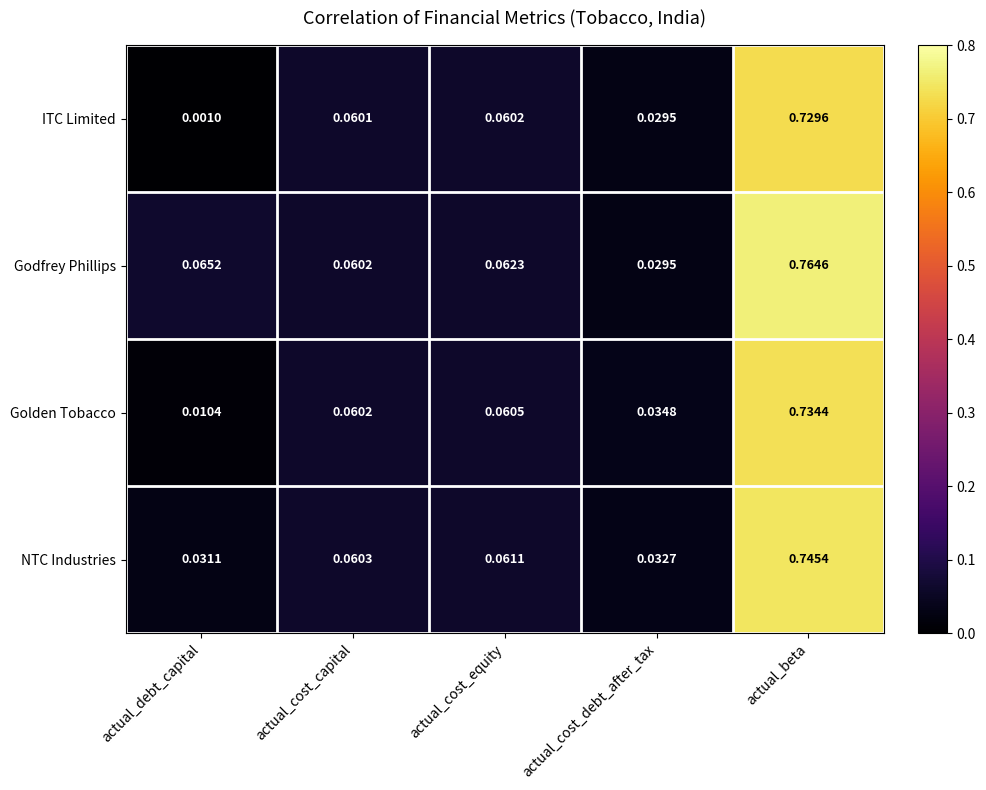

At which label does Golden Tobacco reach its peak?

actual_beta